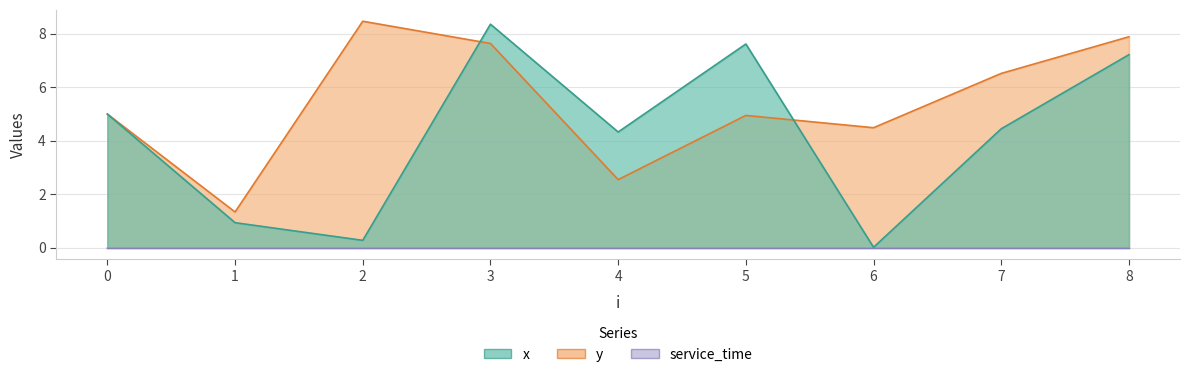

Is it true that y equals 7.4 at 6?

False